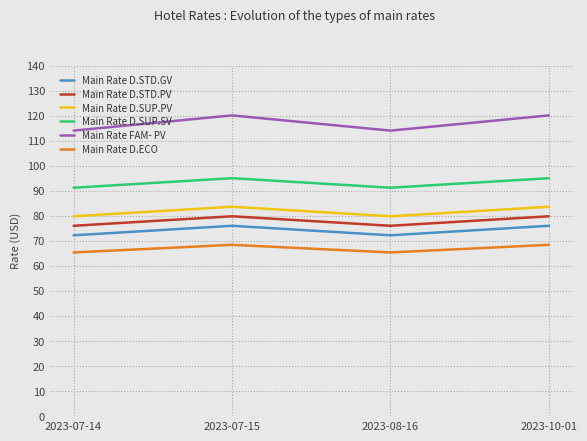

What is the difference between the second highest and second lowest values in the Main Rate D.SUP.SV series?

3.8